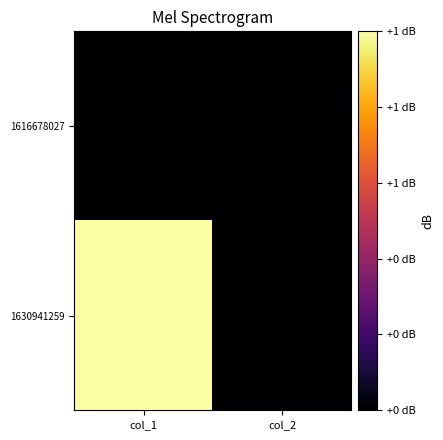

What is the total value across all series at col_1?

1